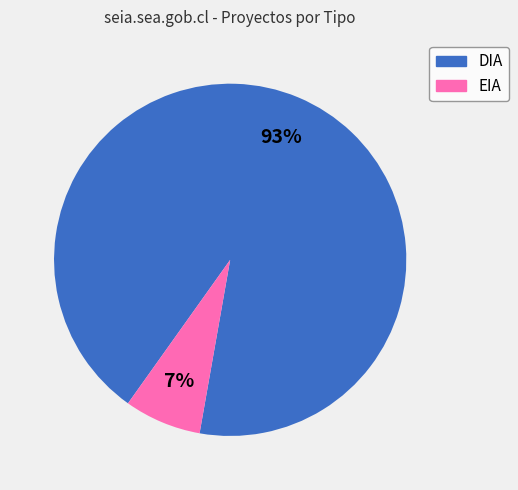

Is it true that EIA is 1% of the pie?

False